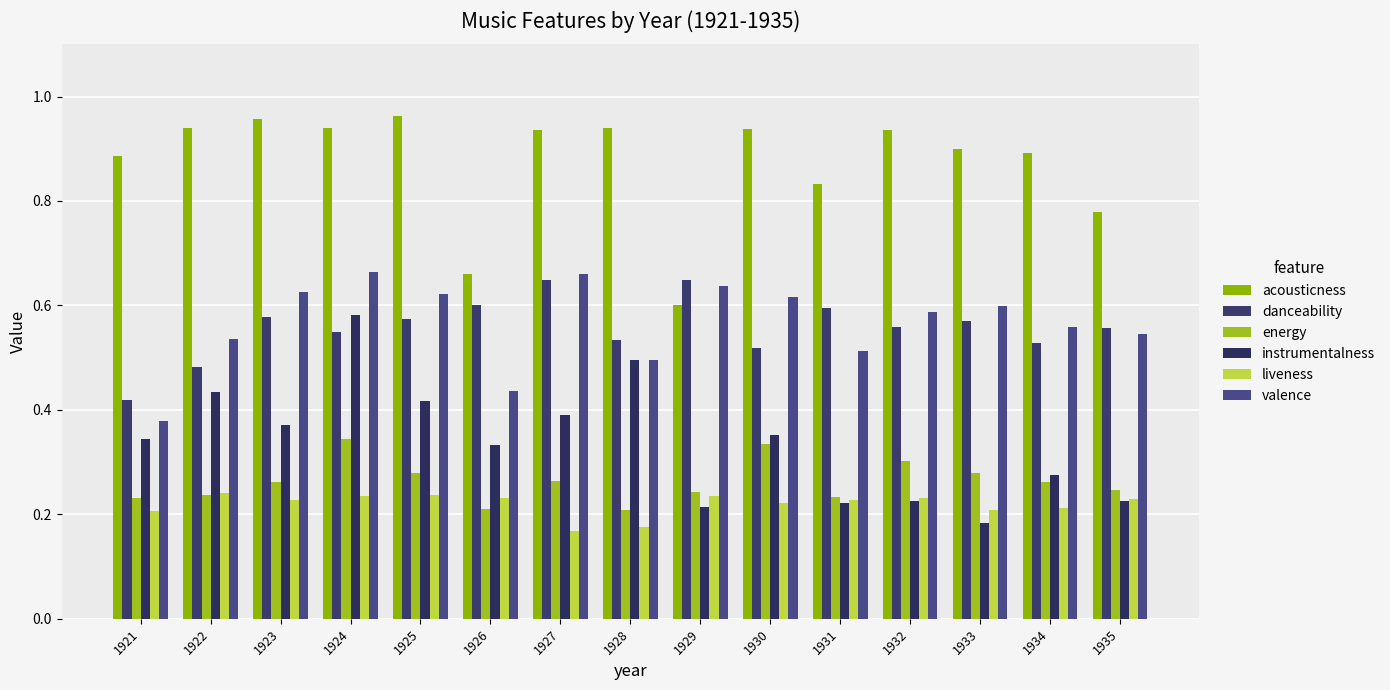

How many data points does each series have?

15